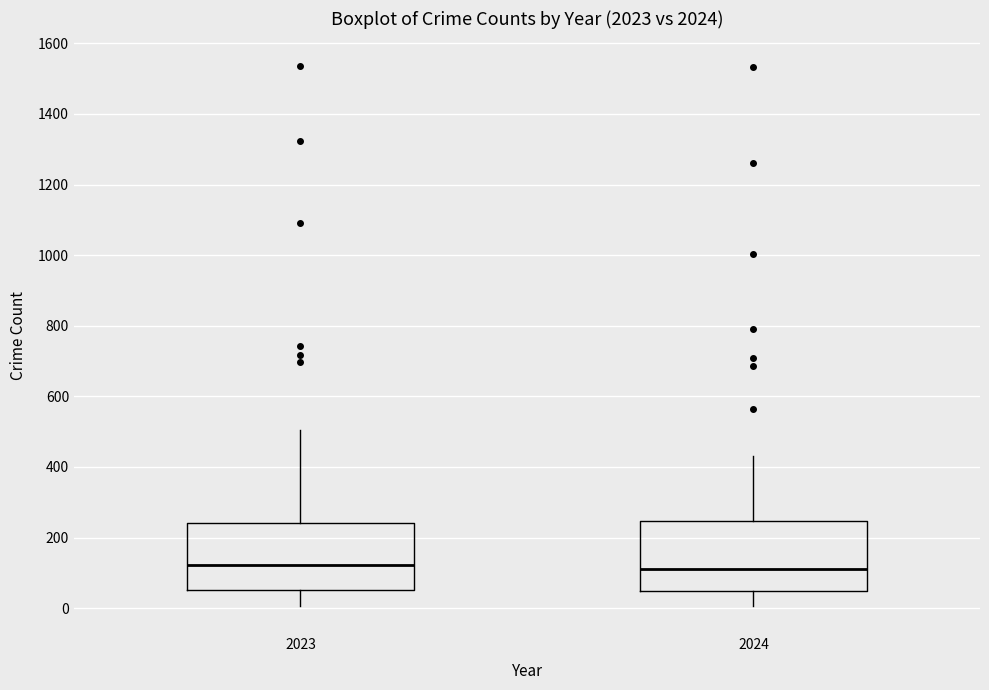

Where is the upper edge of the box at x = 2023 on the y-axis? The values are not printed on the chart, so give them approximately, as read against the axis.

240